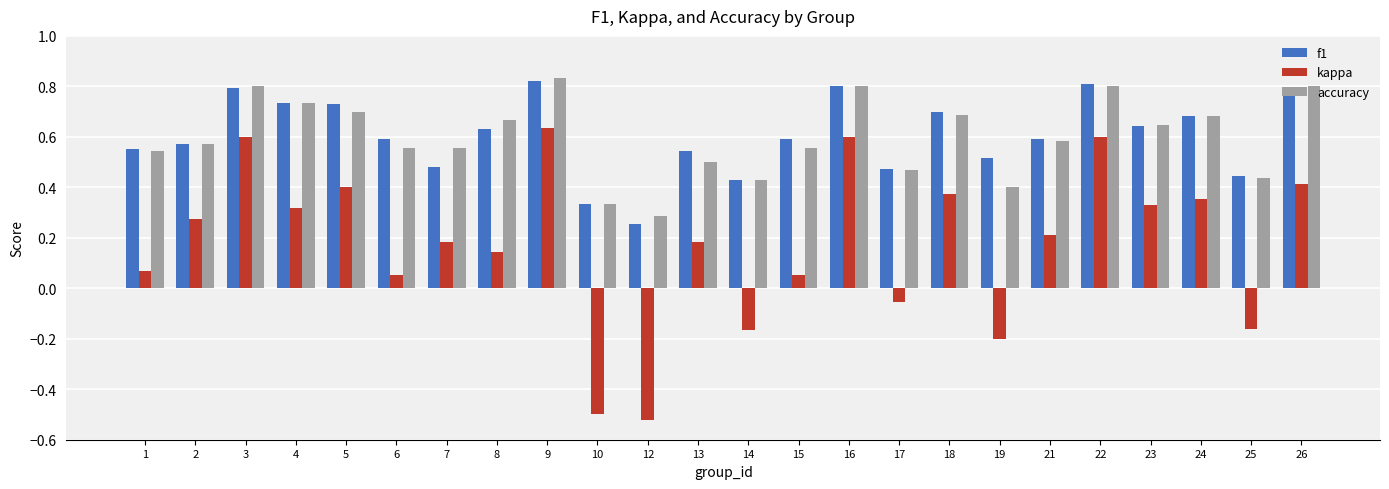

What is the total value across all series at 13?

1.2